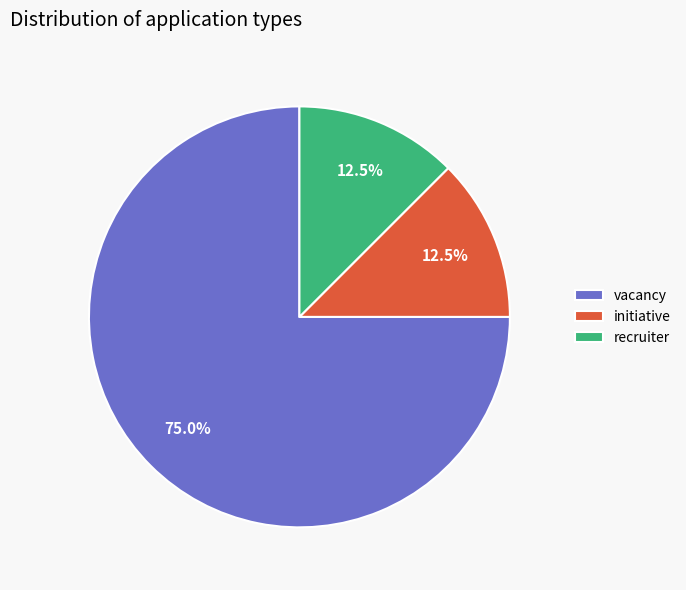

What is the total percentage of recruiter and vacancy?

87.5%